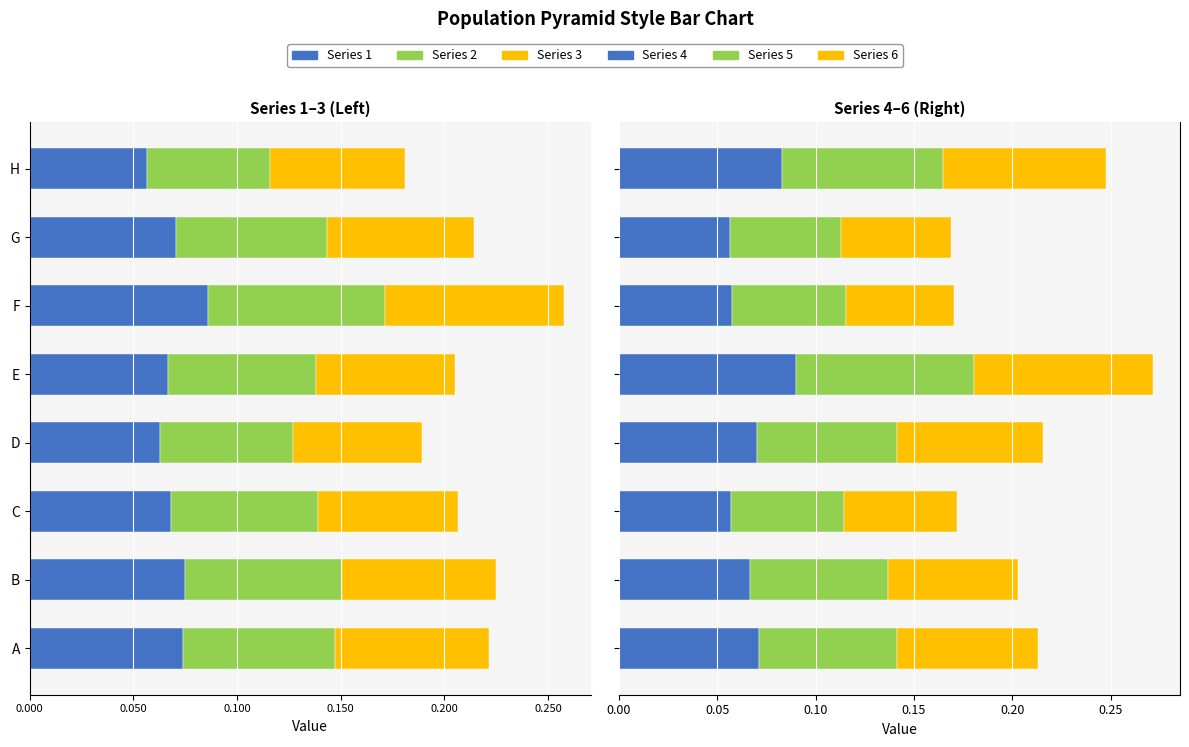

What is the greatest value displayed?

0.1